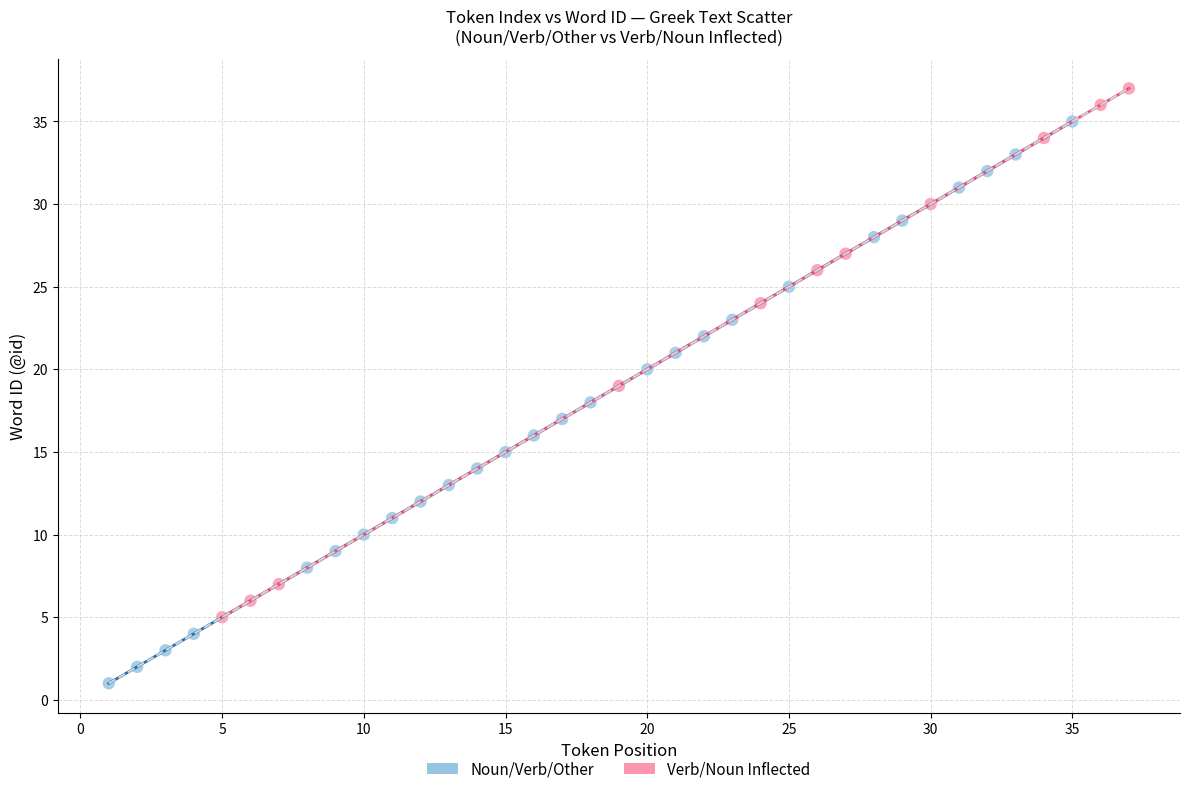

Which series has the widest spread of Y values?

Noun/Verb/Other